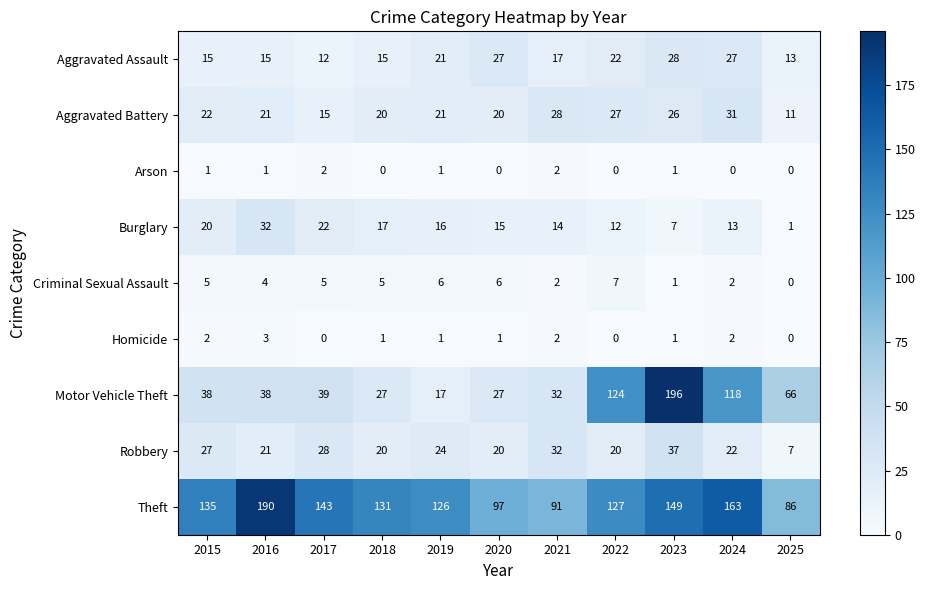

At which label does Burglary first exceed 15?

2015